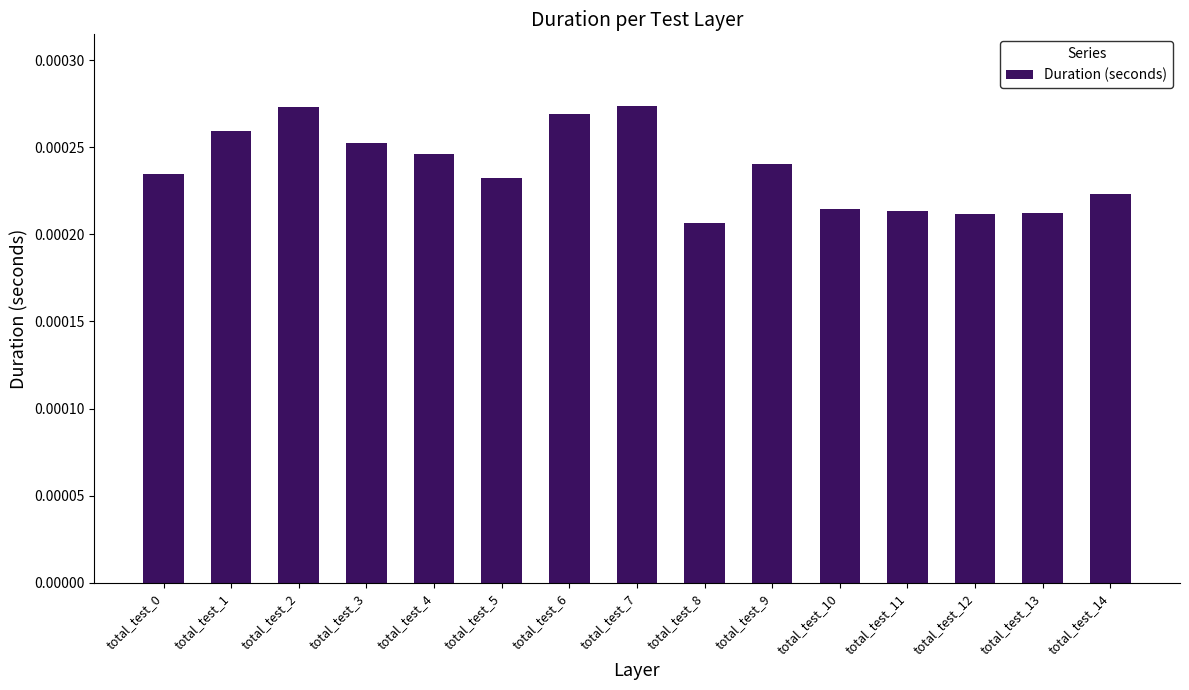

Between total_test_5 and total_test_11, which is larger?

total_test_5